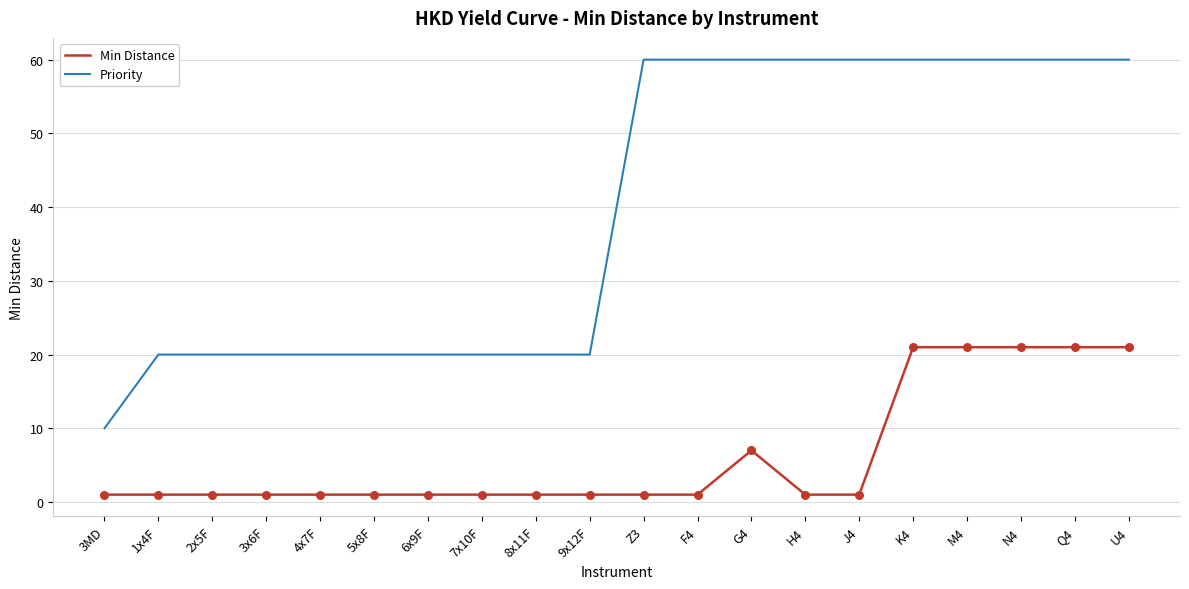

Which series changed the most between 9x12F and G4?

Priority